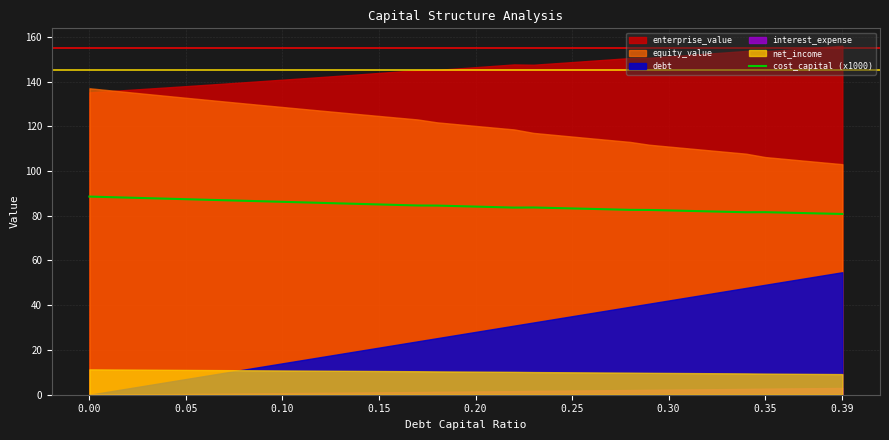

What is the difference between the values at 26 and 18?

1.5